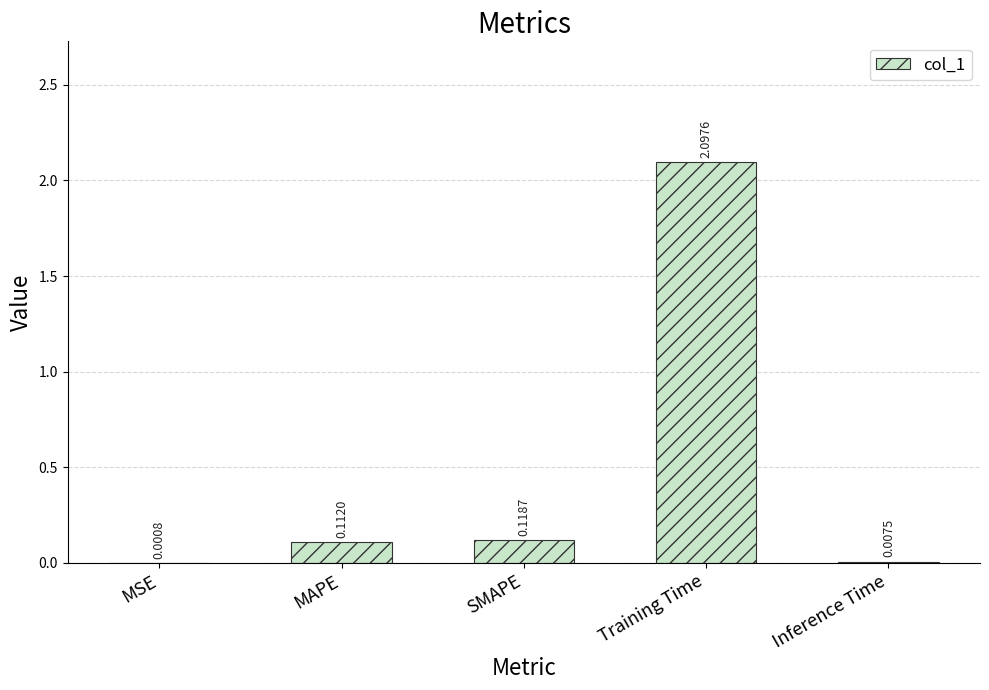

The chart shows a value of 2.1 at Training Time. True or false?

True